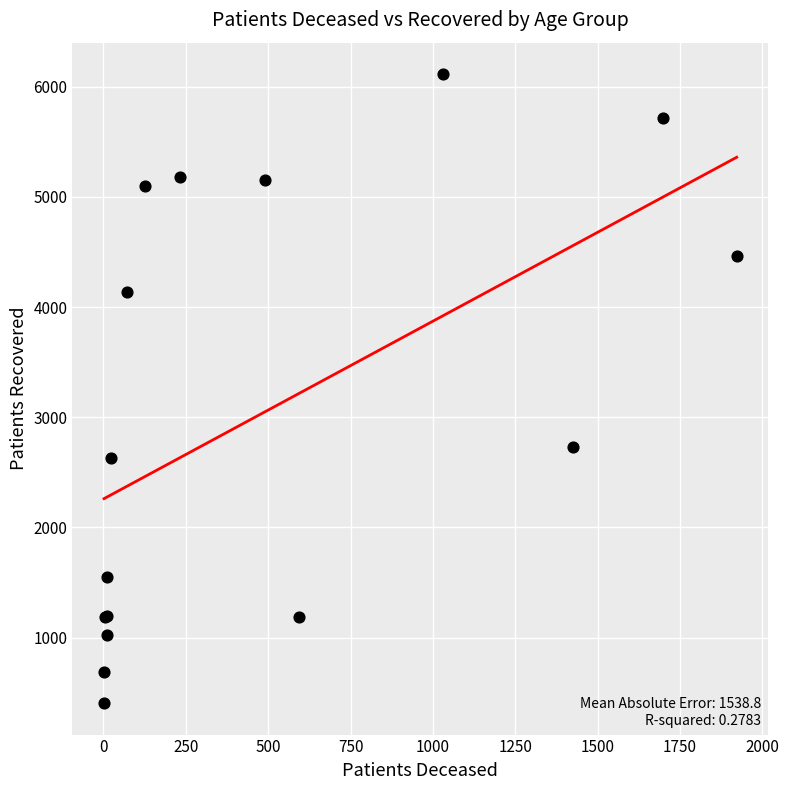

What Y value in the scatter plot is closest to 3259?

2733